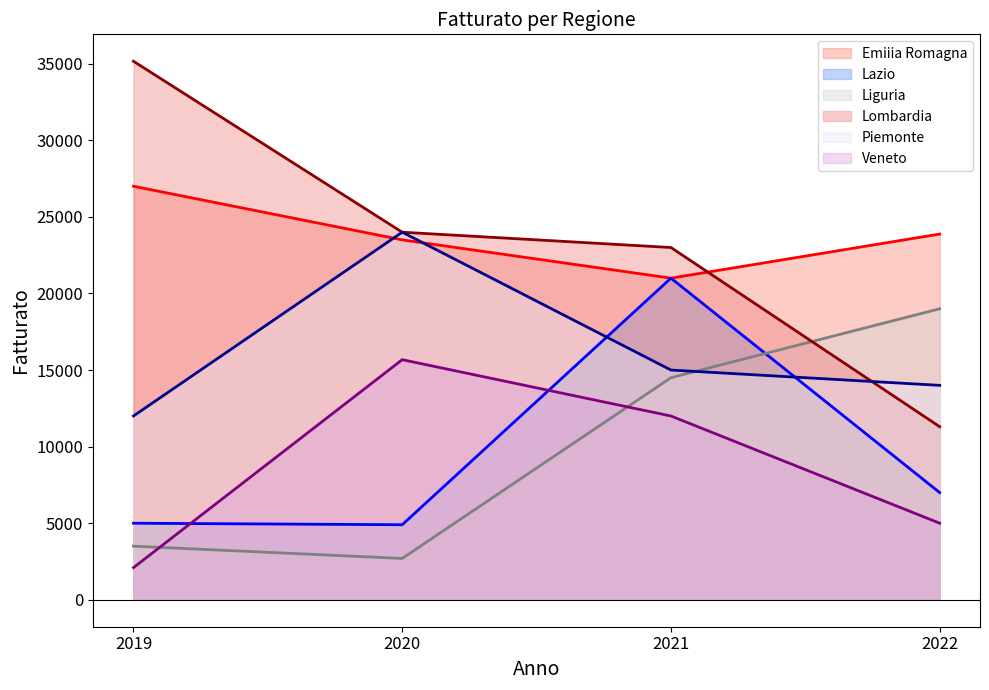

What is the maximum value shown in the chart?

35160